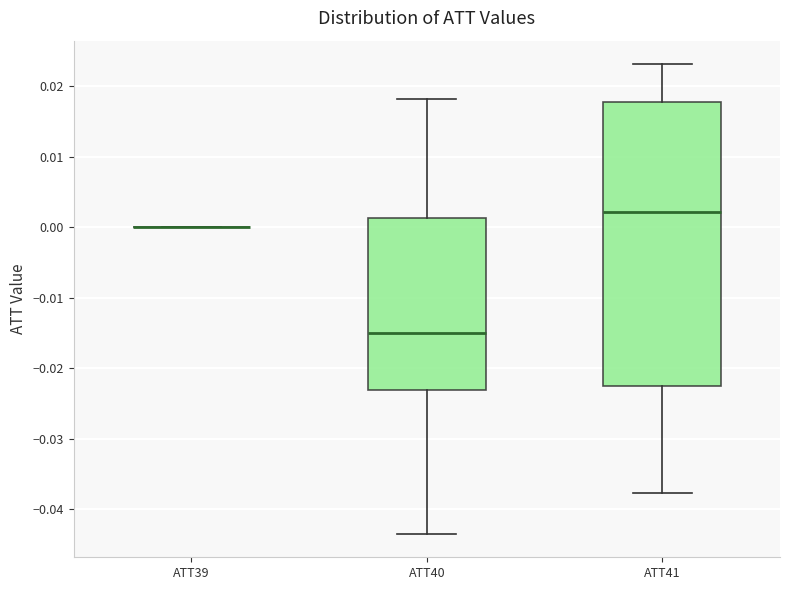

Where does the upper whisker of the box for ATT40 end on the y-axis? The values are not printed on the chart, so give them approximately, as read against the axis.

0.018